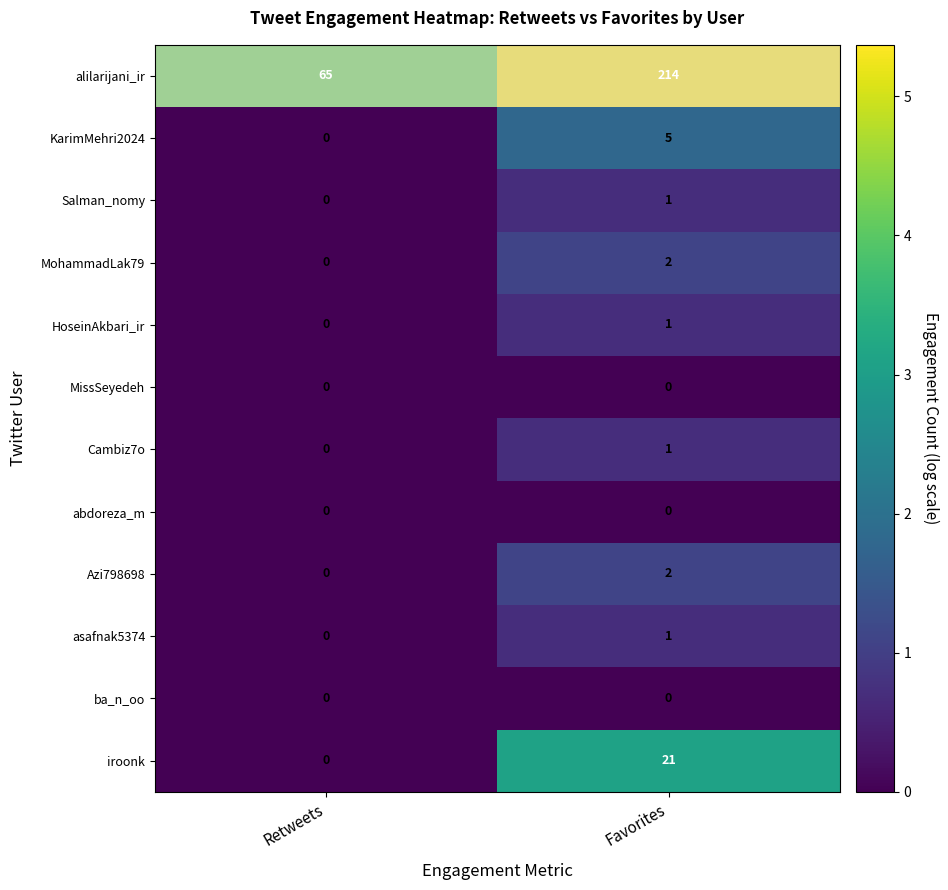

Which series has the widest spread of values?

alilarijani_ir